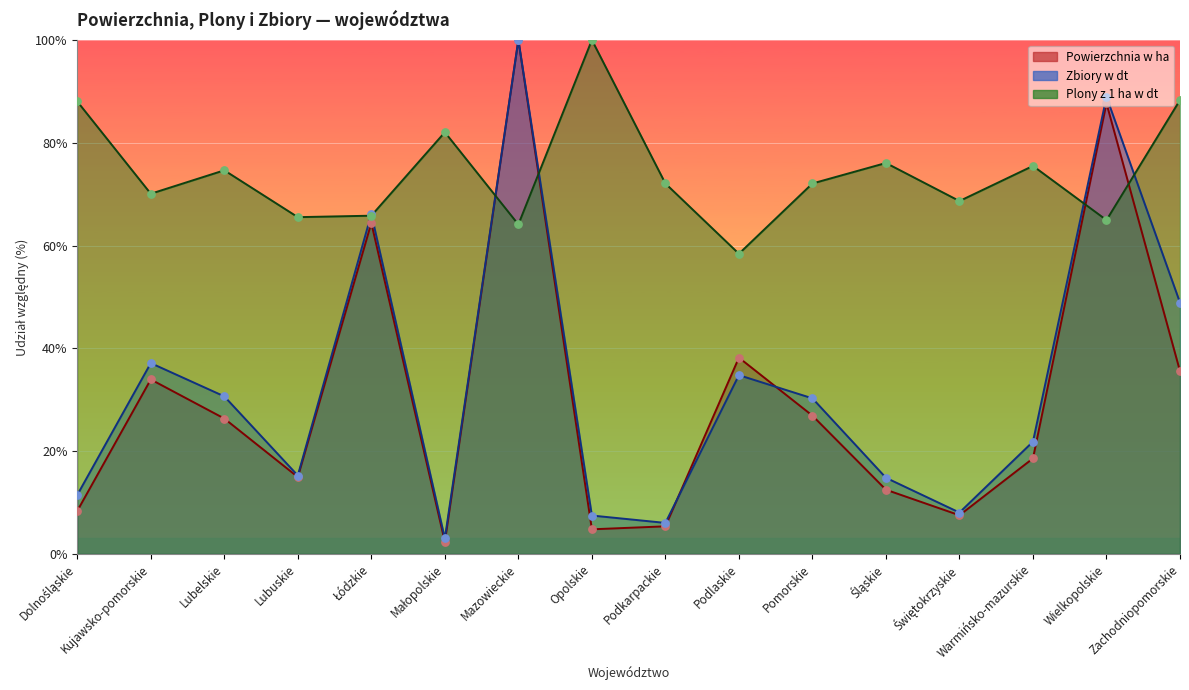

Is the value of Powierzchnia w ha at Warmińsko-mazurskie greater than the value of Zbiory w dt at Podlaskie?

No